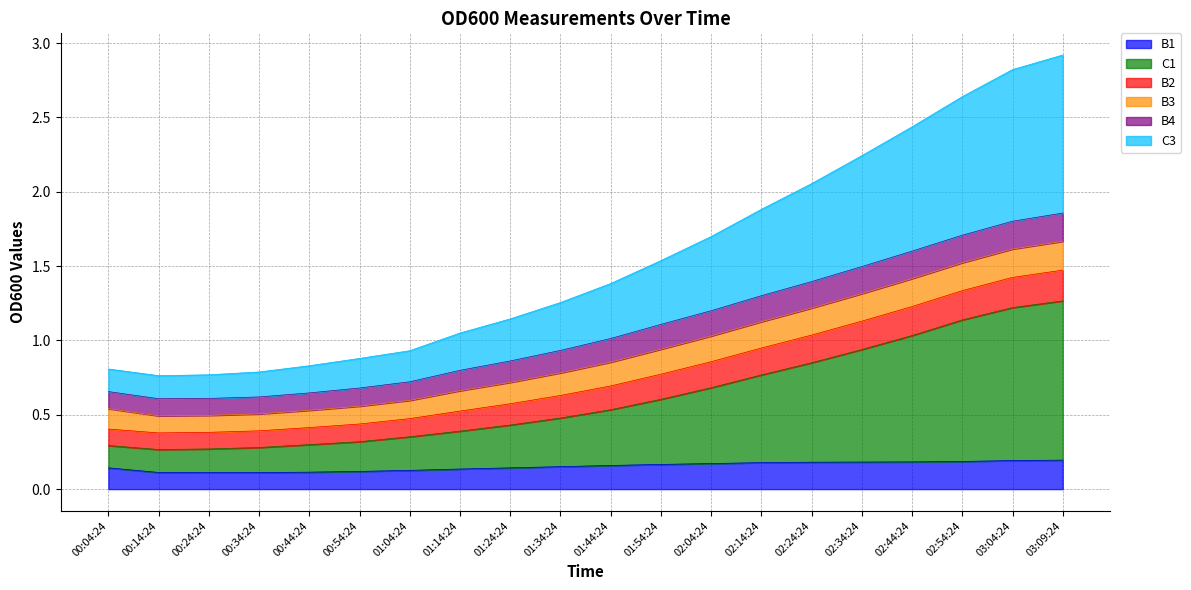

What is the approximate value of B1 at 02:24:24?

0.2